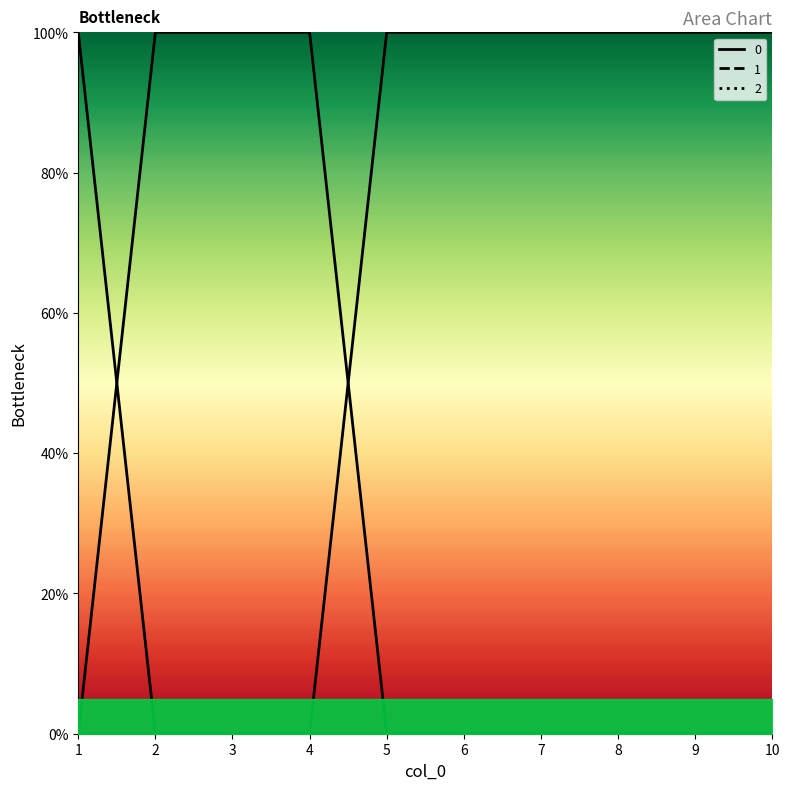

Rank the categories by 2 value from highest to lowest.

5, 6, 7, 8, 9, 10, 1, 2, 3, 4